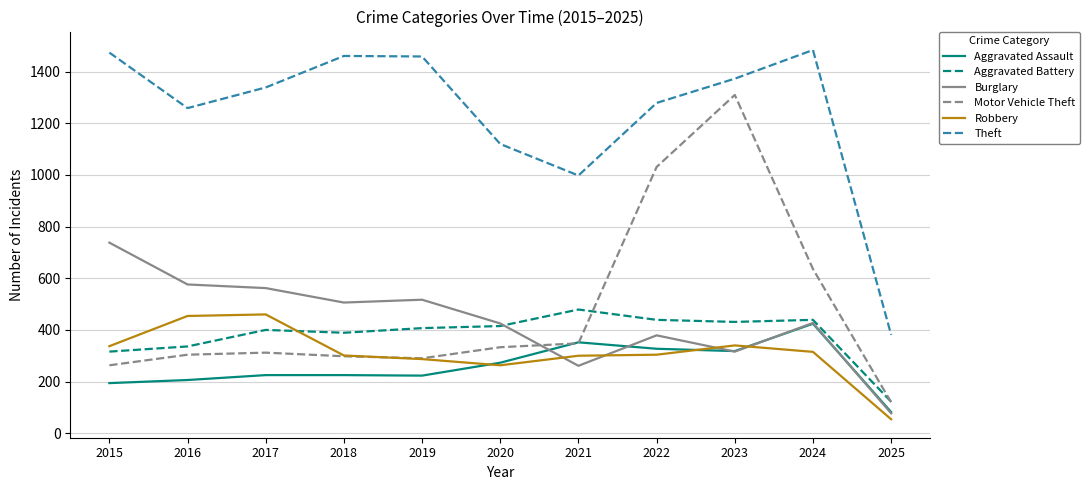

Which category has the highest value in the Aggravated Assault series?

2024